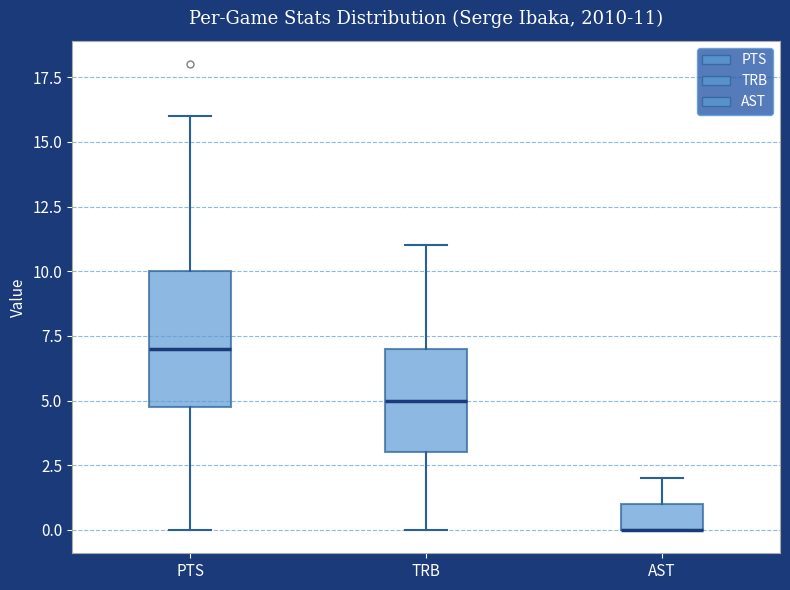

Which box is the tallest, from its lower edge to its upper edge?

PTS